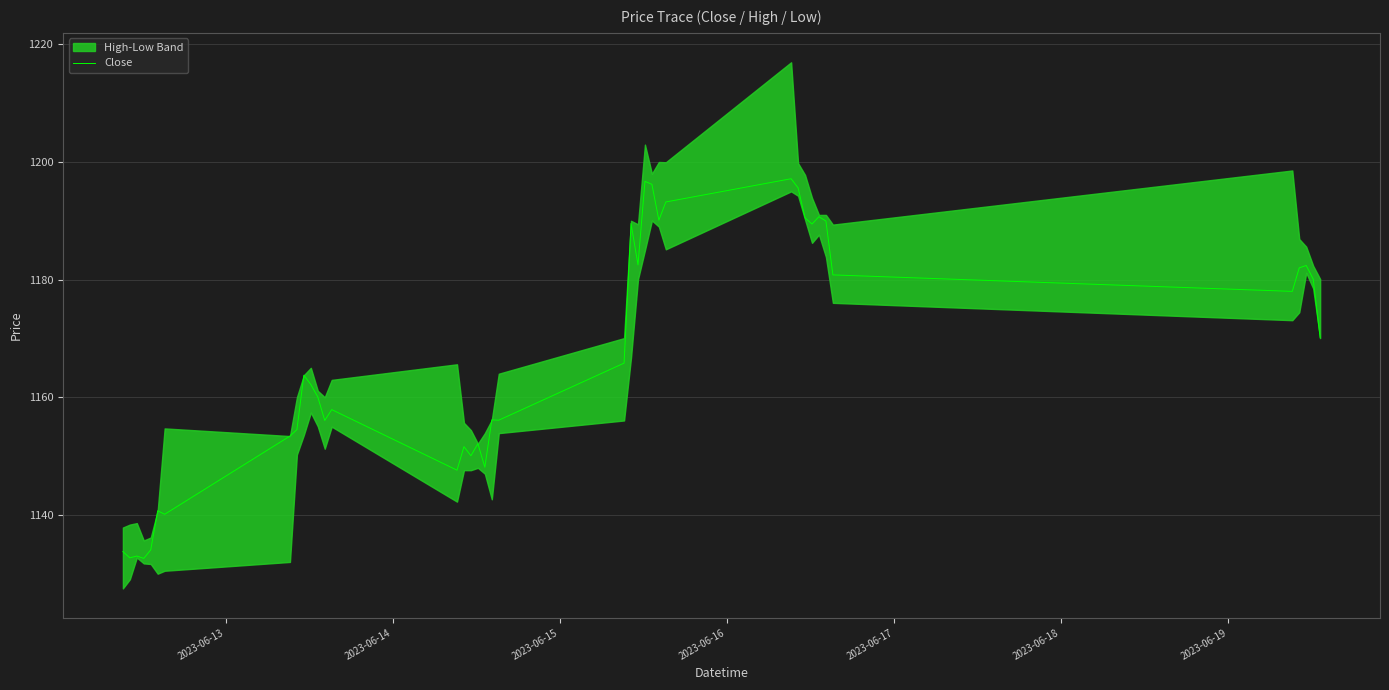

What is the minimum value for Close?

1132.6